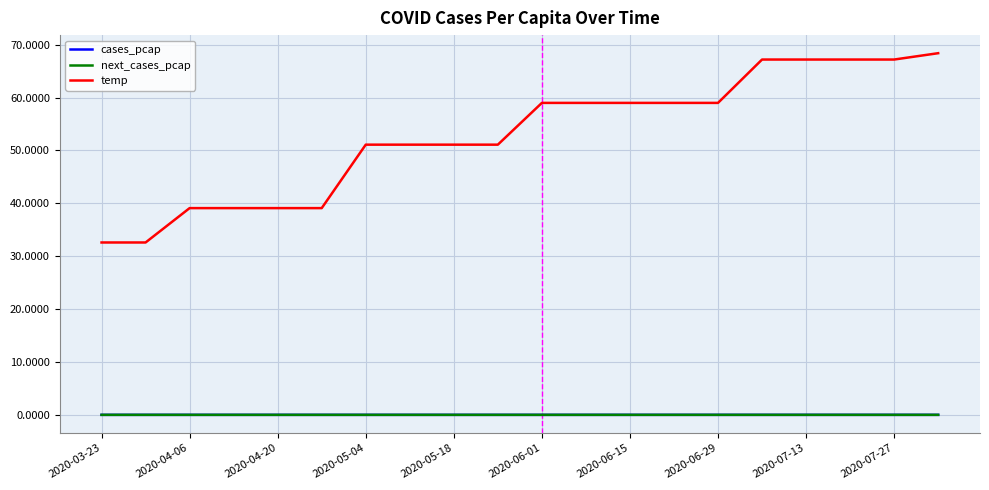

At how many categories does at least one series exceed 15?

20